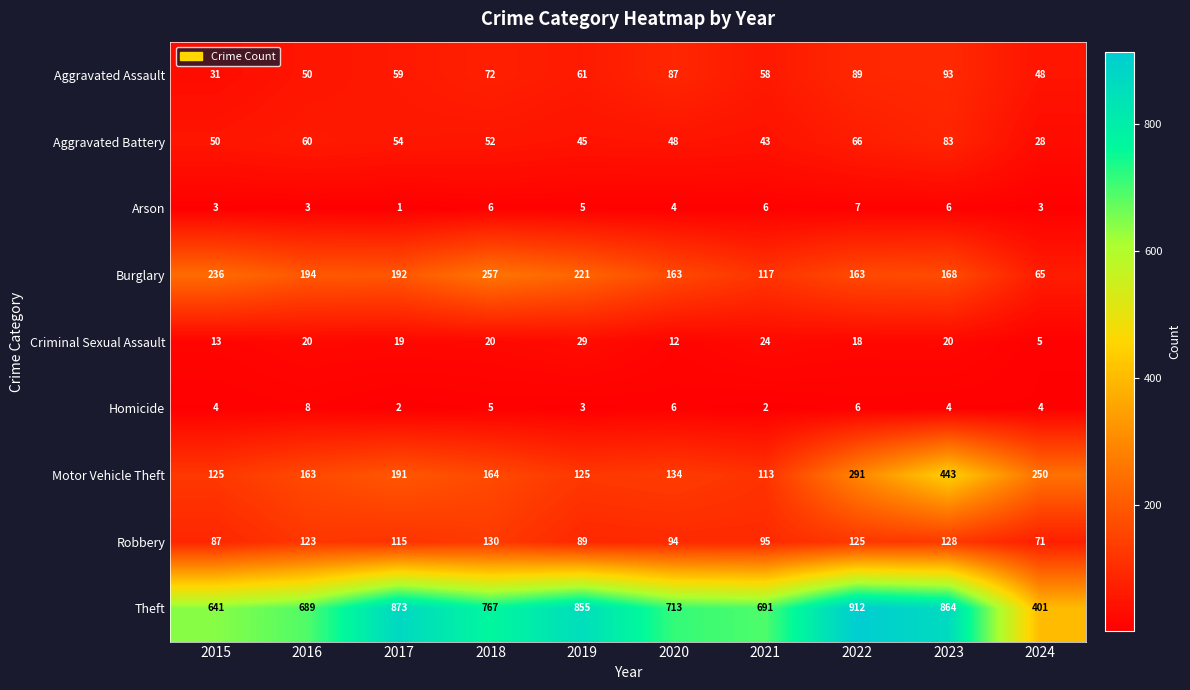

What is the difference between the highest and lowest values at 2019?

852